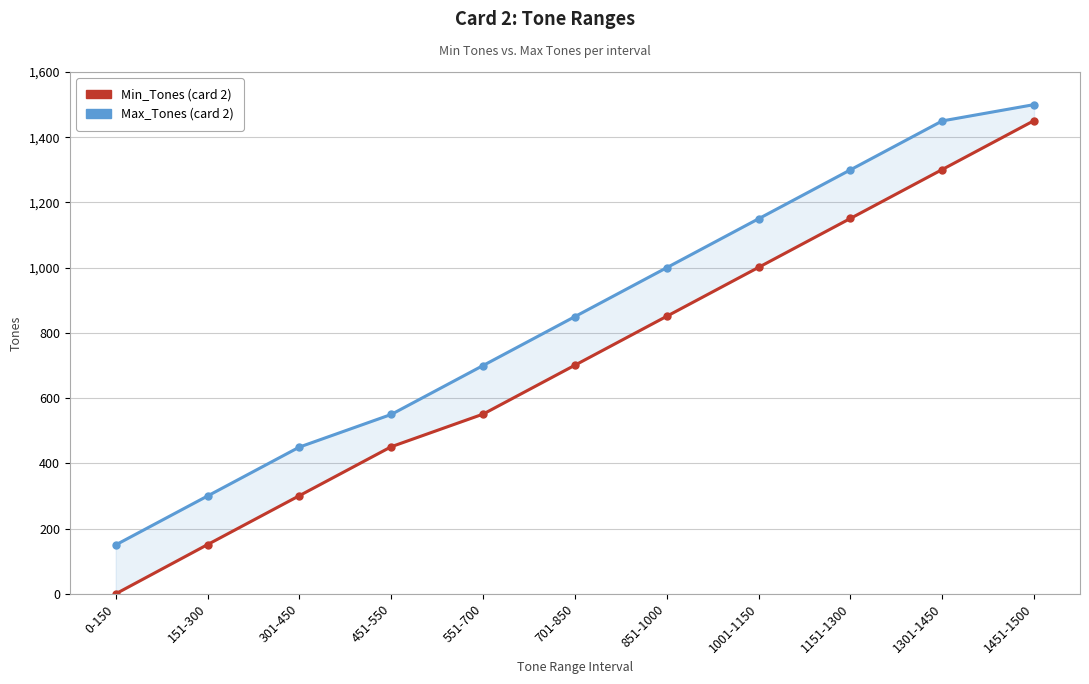

The Max_Tones series shows 2667 at 1451-1500. True or false?

False